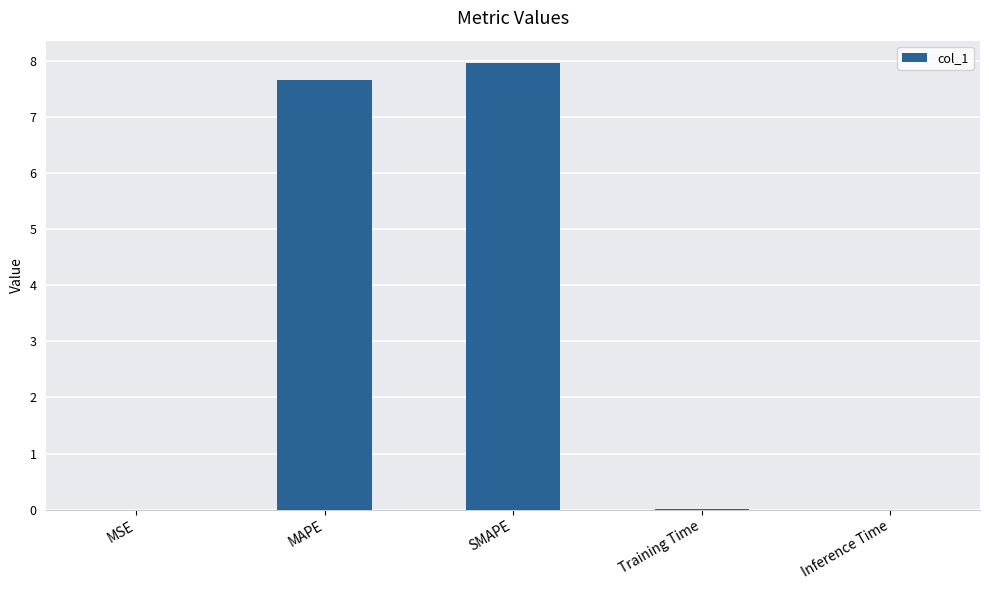

What is the sum of the values at SMAPE and MAPE?

15.6